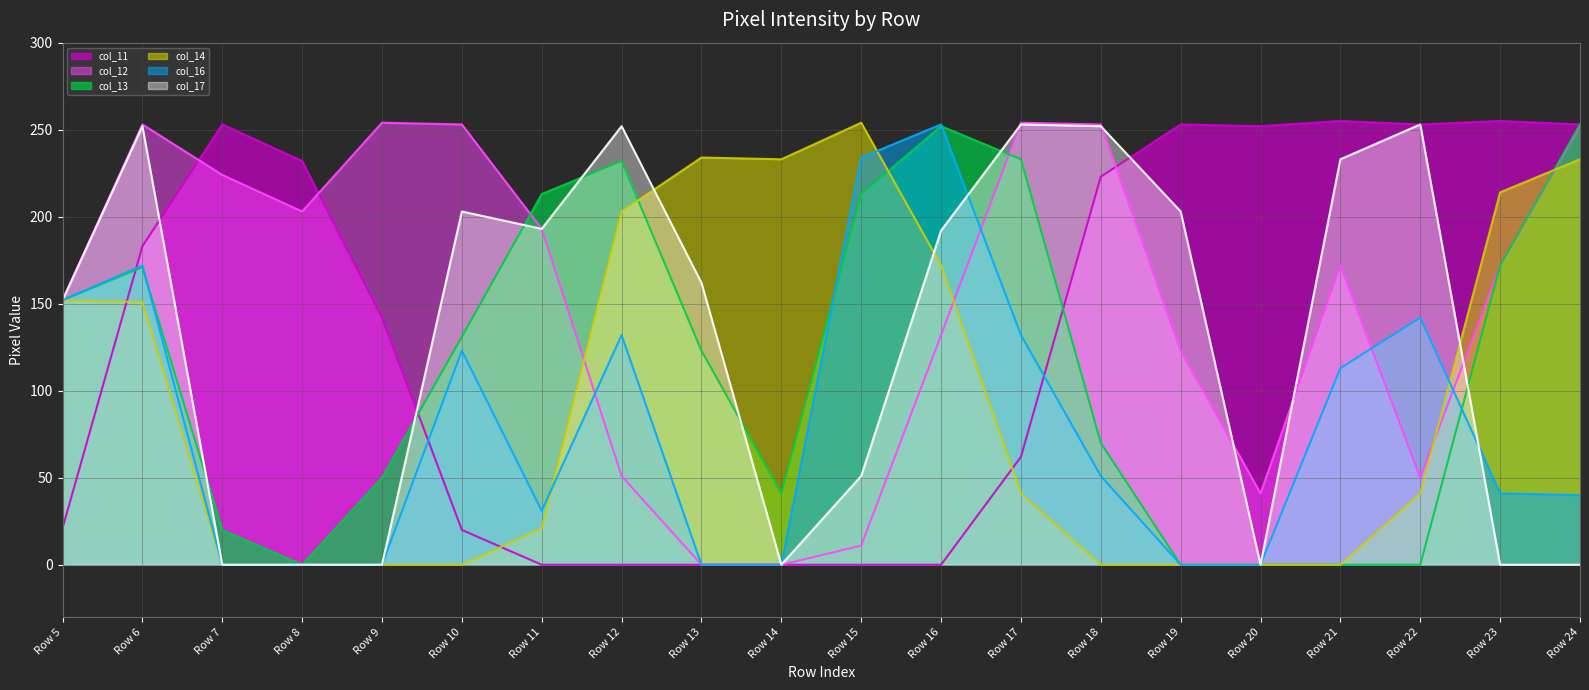

Which category has the highest value across all series?

Row 21